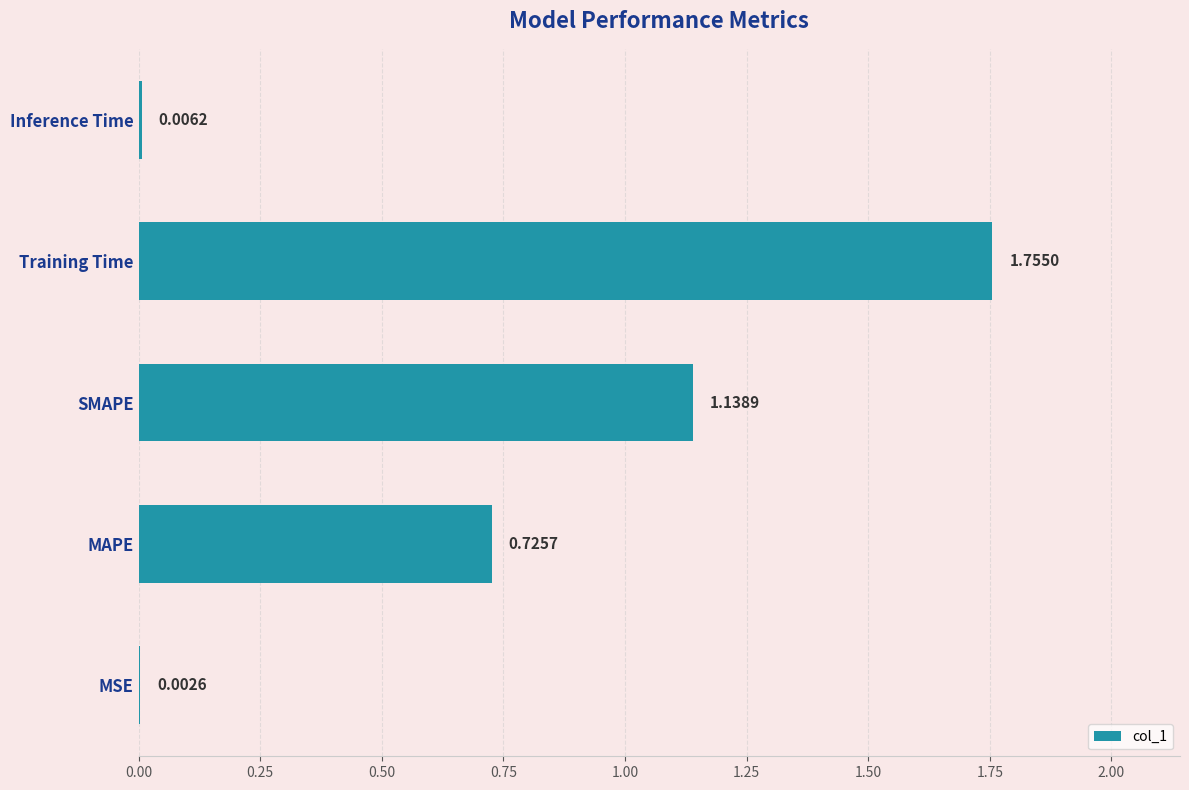

What is the change in value from MAPE to SMAPE?

+0.4